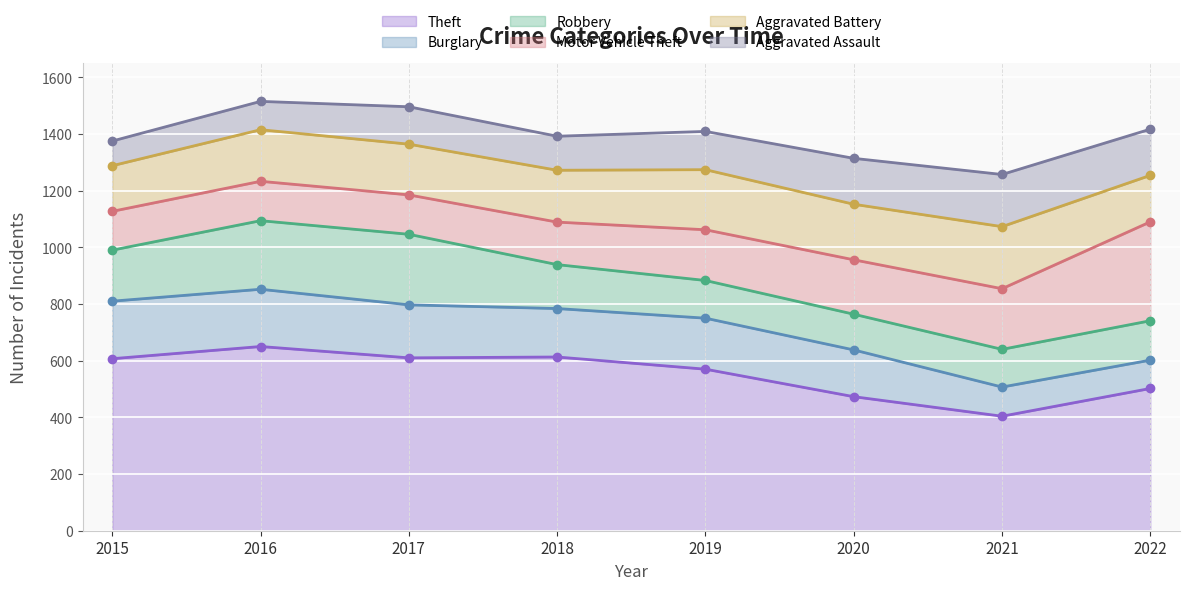

At 2019, list the series in order from smallest to largest.

Robbery, Aggravated Assault, Motor Vehicle Theft, Burglary, Aggravated Battery, Theft